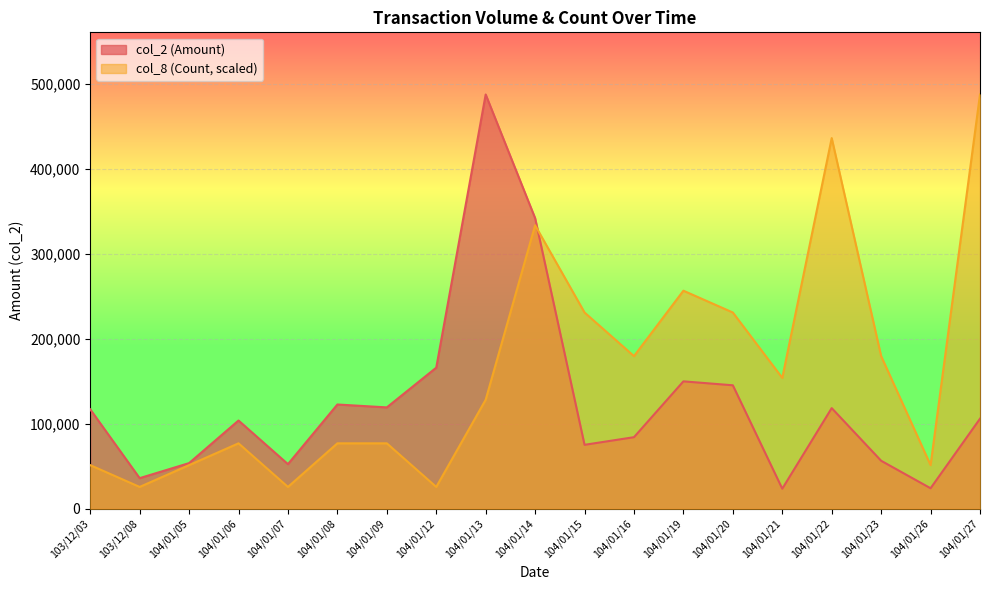

Rank the series at 103/12/03 from lowest to highest value.

col_8 (Count, scaled), col_2 (Amount)